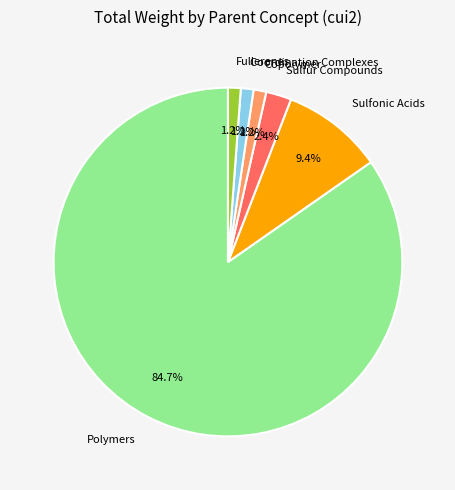

Which slice is the largest?

Polymers